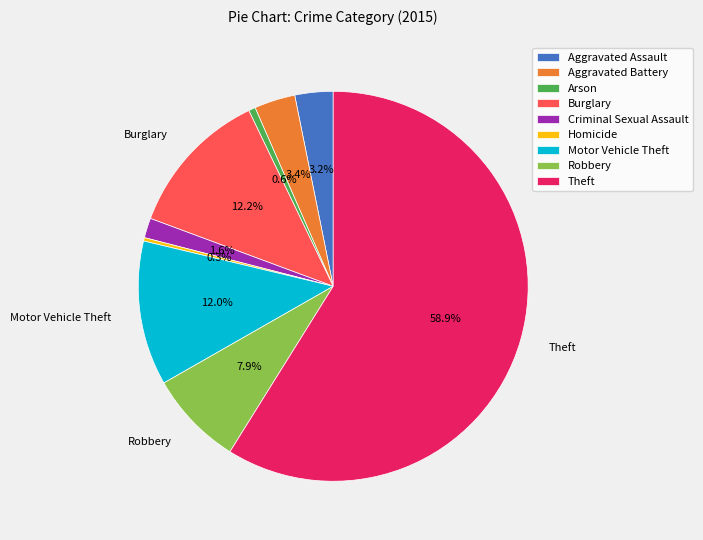

To the nearest percent, what is the combined percentage of Aggravated Assault and Burglary?

15%